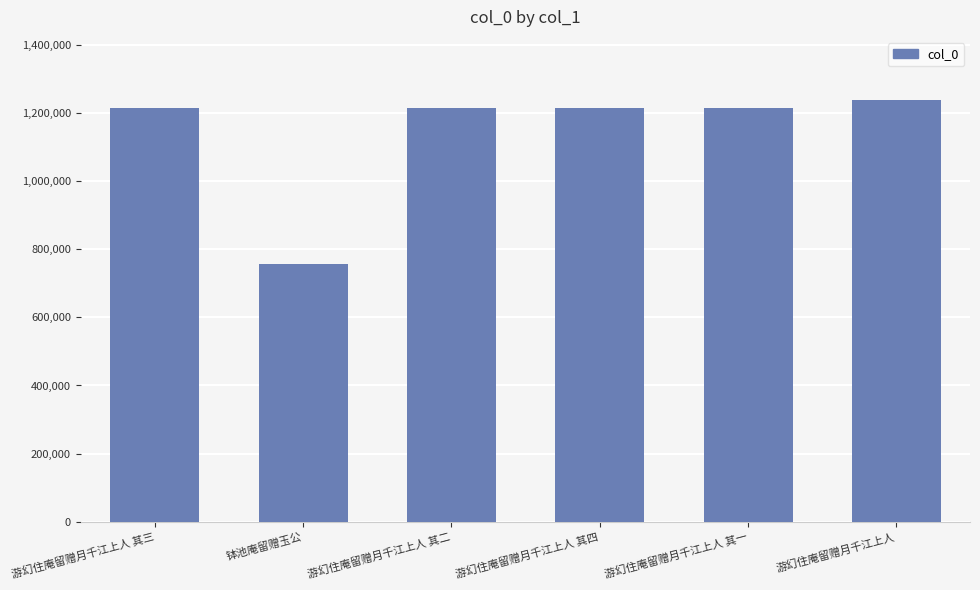

Which label corresponds to the largest value in the chart?

游幻住庵留赠月千江上人